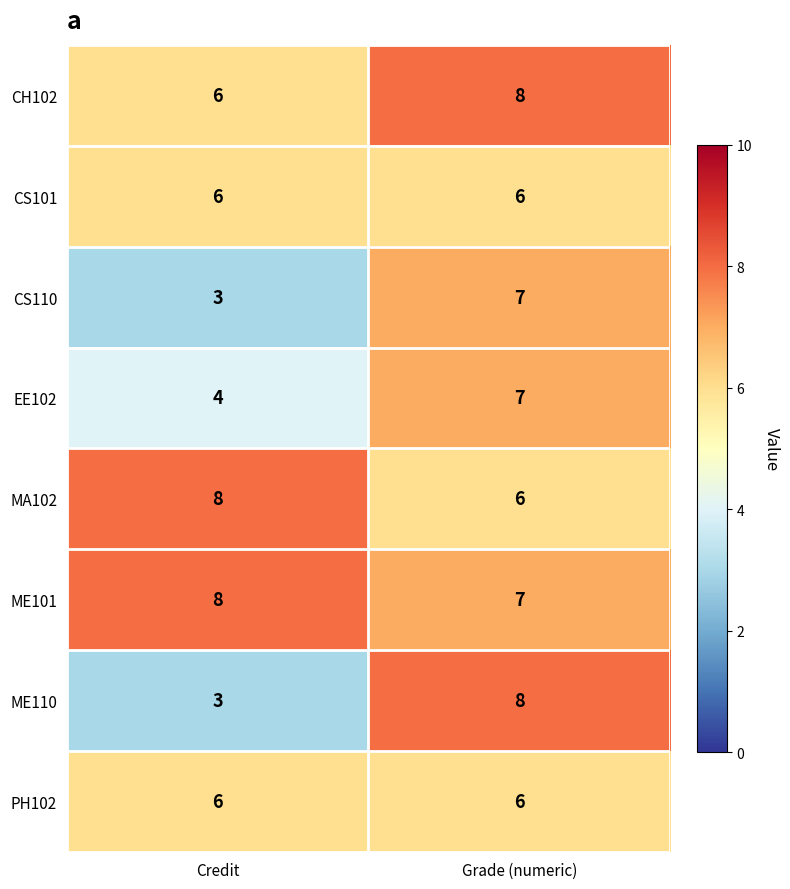

Which series changed the most between Credit and Grade (numeric)?

ME110